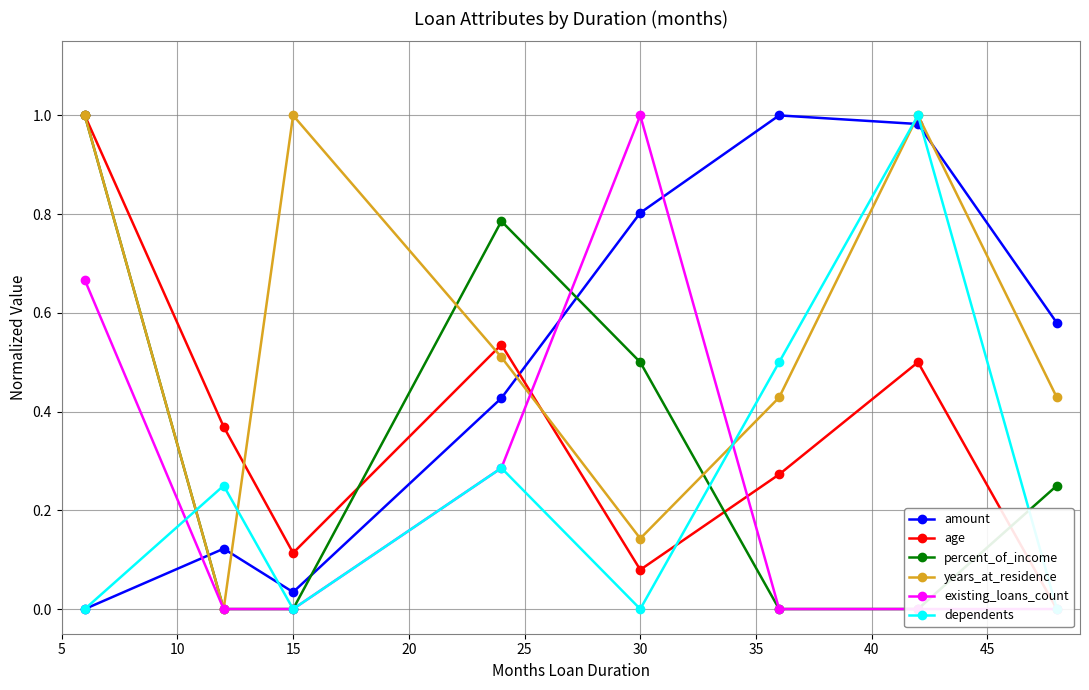

The value of years_at_residence at 30 is 0.2. True or false?

False